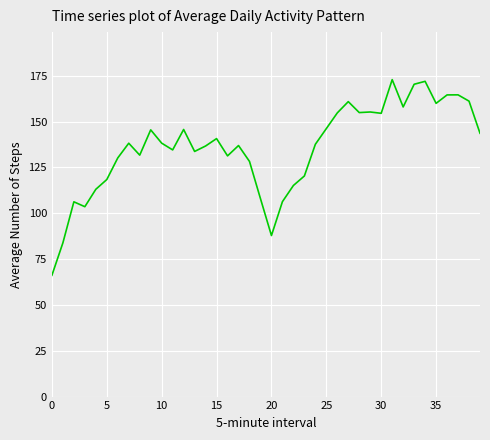

What is the smallest value displayed?

66.2